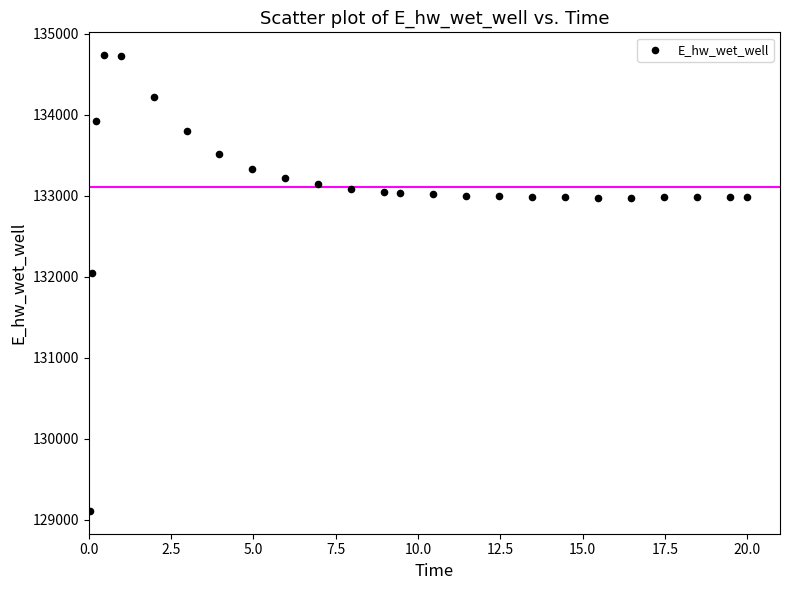

What Y value in the scatter plot is closest to 131923?

132046.0